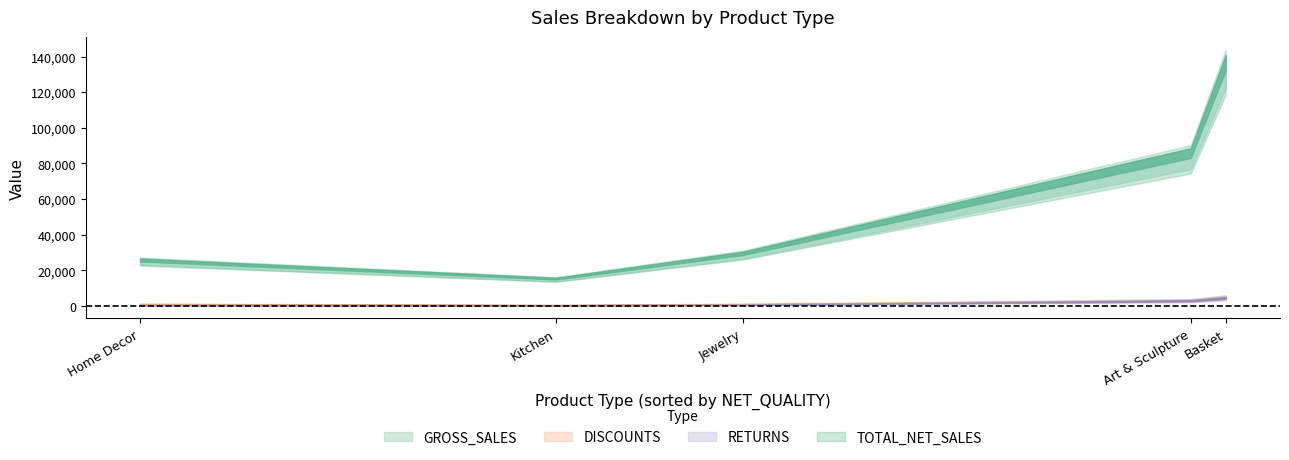

Which series has the widest spread of values?

GROSS_SALES